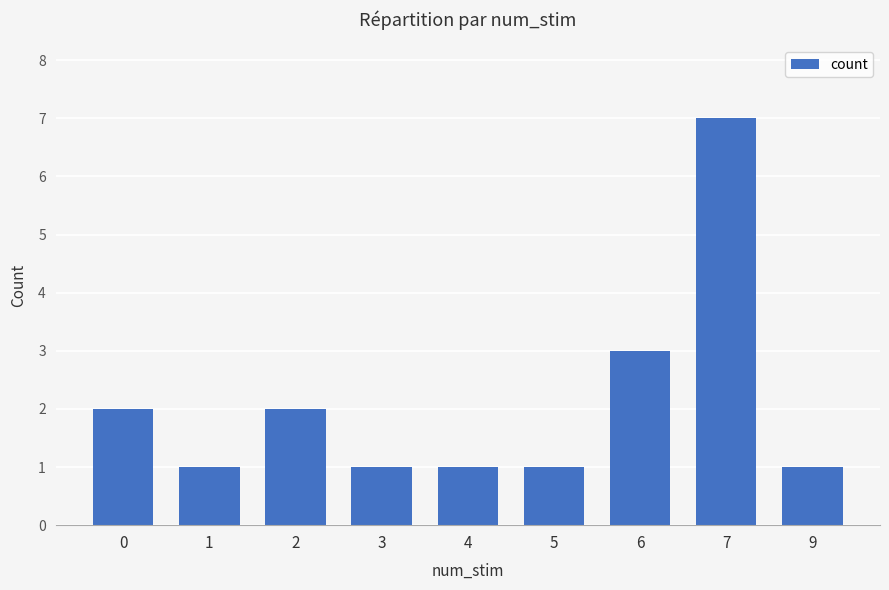

Approximately how many times larger is the value at 1 compared to 0?

0.5